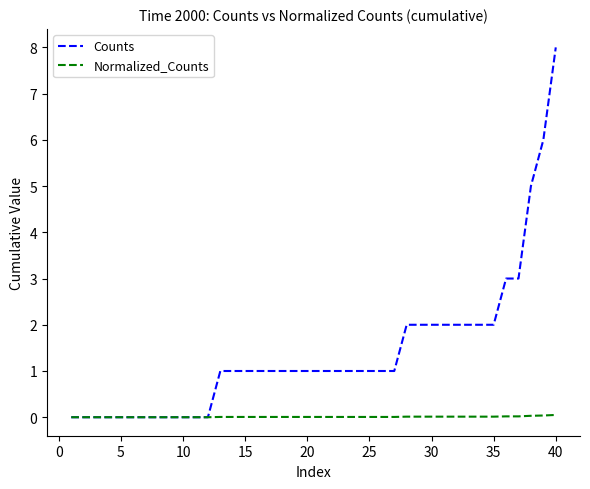

What is the sum of all Counts values?

56.0